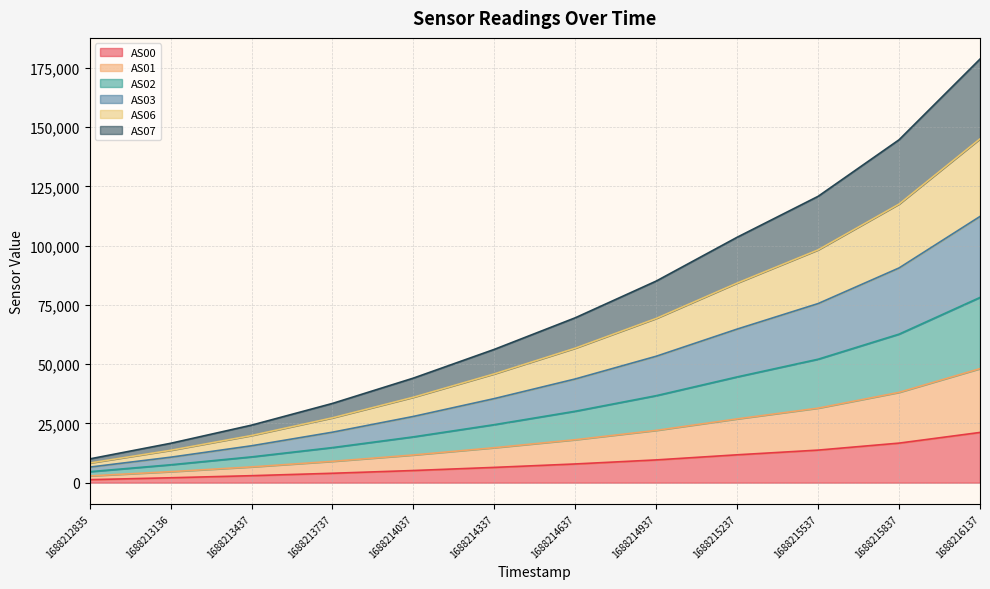

True or false: AS07 and AS00 intersect in this chart.

False